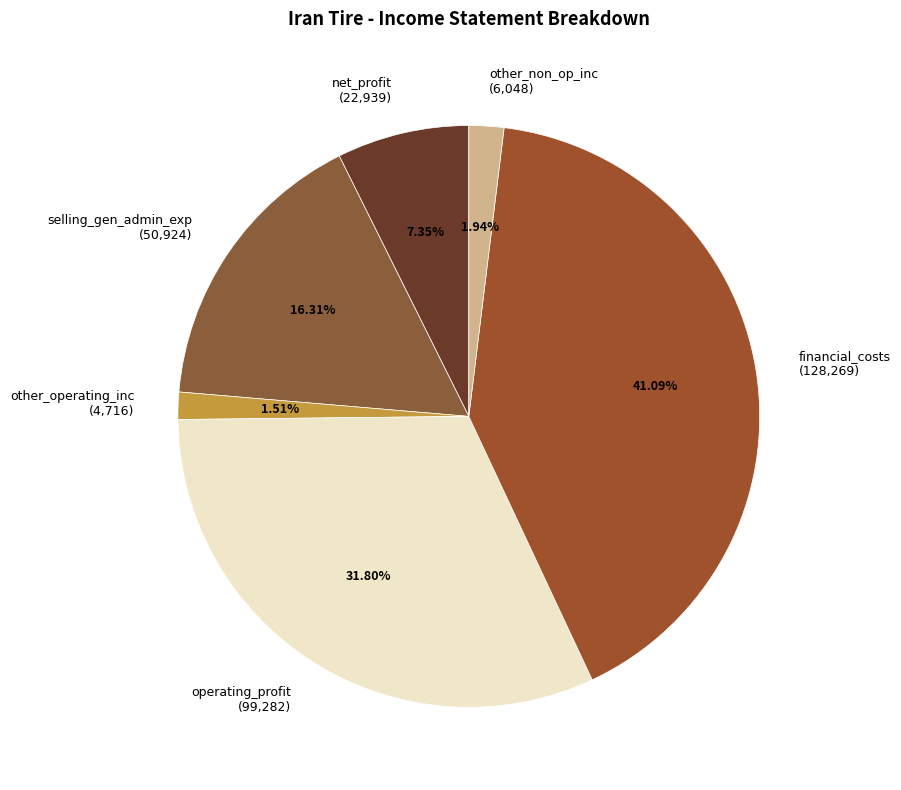

Is the sum of other_non_op_inc (6,048) and financial_costs (128,269) greater than half?

No